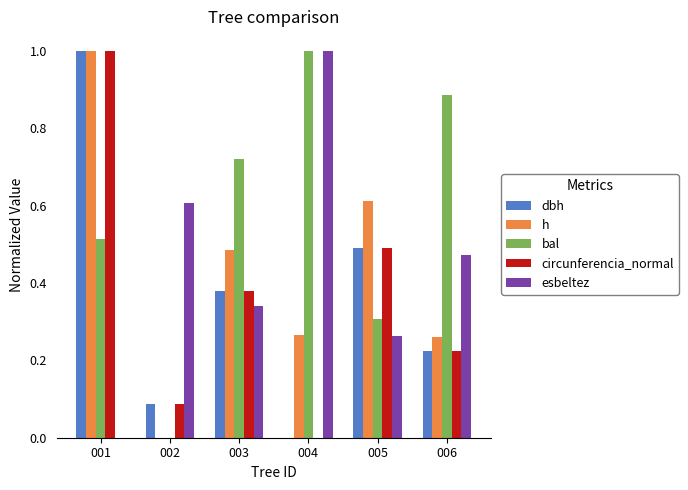

Between 002 and 006, which series saw the biggest shift?

bal